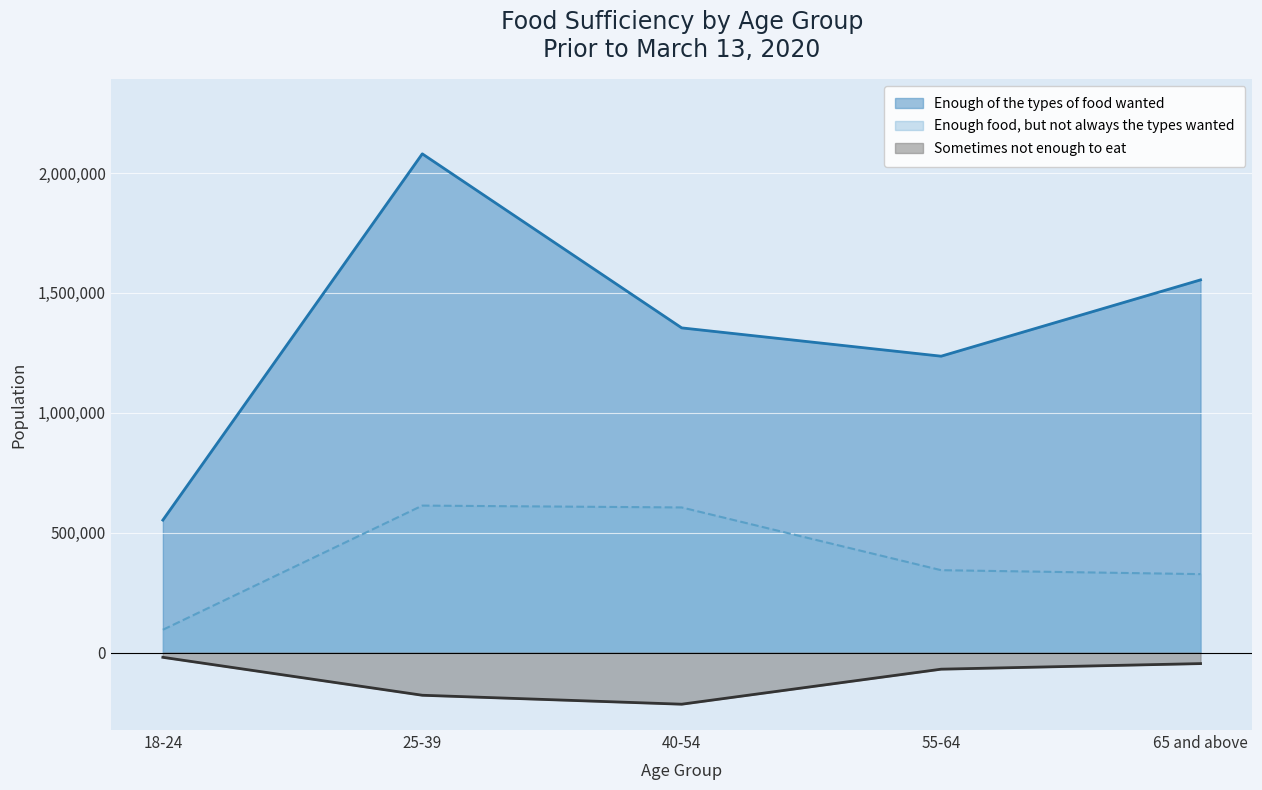

At which category does Enough of the types of food wanted reach its first local valley?

55-64